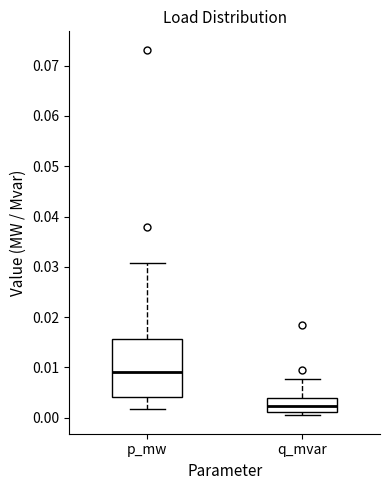

Which box has the lowest median line?

q_mvar